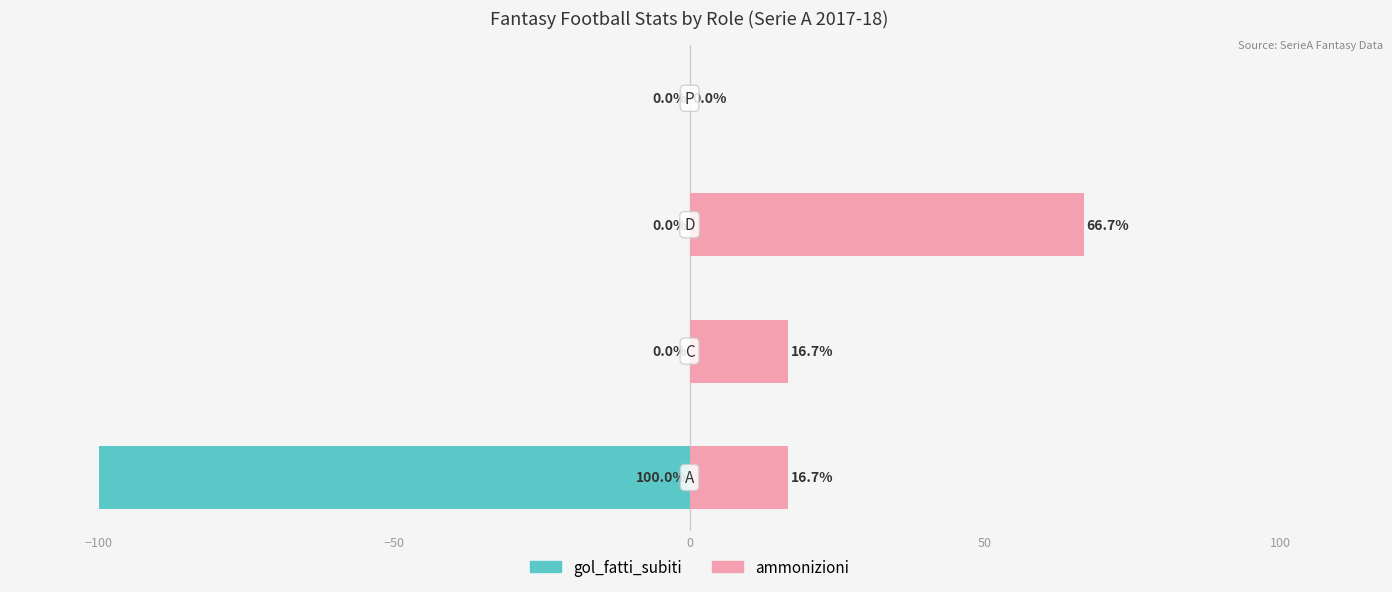

Are the bars grouped side by side (vs. stacked)?

Yes